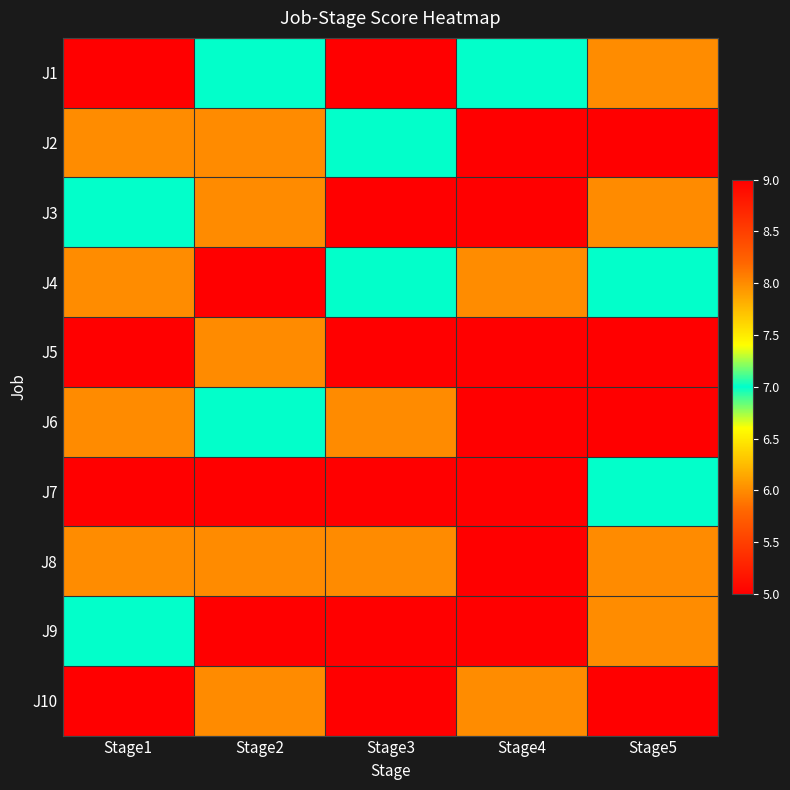

Reading right to left, extract all data points from this chart.

J1: Stage5=6	Stage4=7	Stage3=5	Stage2=7	Stage1=5
J2: Stage5=9	Stage4=5	Stage3=7	Stage2=8	Stage1=6
J3: Stage5=8	Stage4=9	Stage3=9	Stage2=8	Stage1=7
J4: Stage5=7	Stage4=6	Stage3=7	Stage2=9	Stage1=6
J5: Stage5=9	Stage4=9	Stage3=9	Stage2=8	Stage1=5
J6: Stage5=9	Stage4=9	Stage3=8	Stage2=7	Stage1=8
J7: Stage5=7	Stage4=5	Stage3=9	Stage2=5	Stage1=9
J8: Stage5=8	Stage4=5	Stage3=8	Stage2=8	Stage1=6
J9: Stage5=6	Stage4=9	Stage3=5	Stage2=9	Stage1=7
J10: Stage5=5	Stage4=6	Stage3=5	Stage2=8	Stage1=9